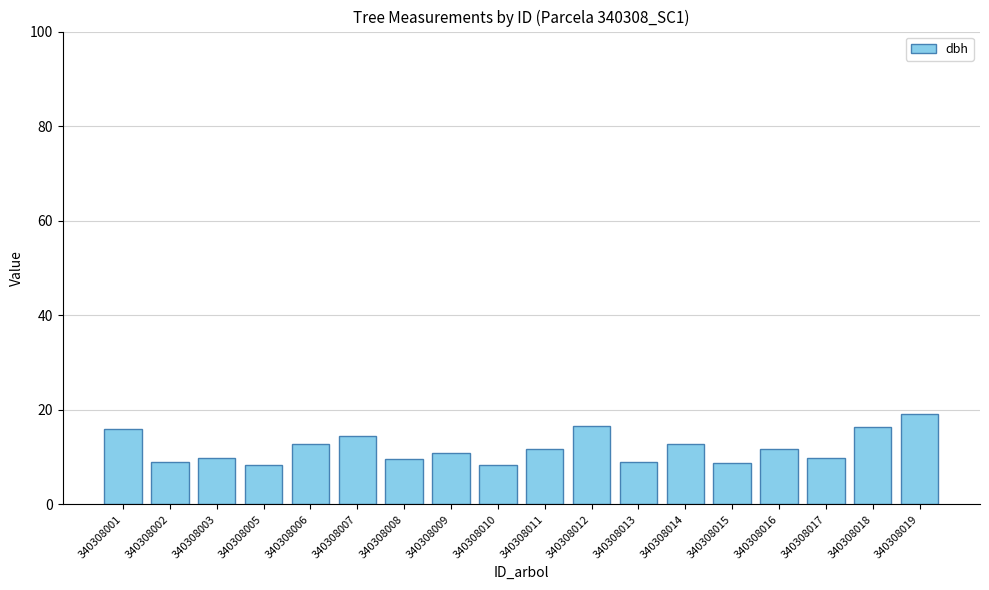

At which category does the chart reach its peak across all series?

340308019